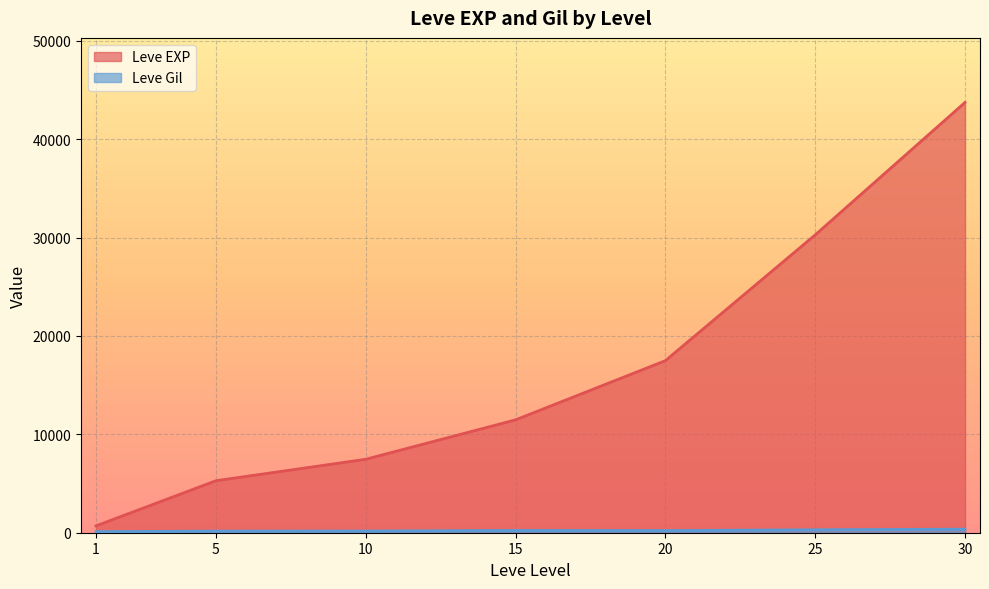

Which series changed the most between 20 and 25?

Leve EXP